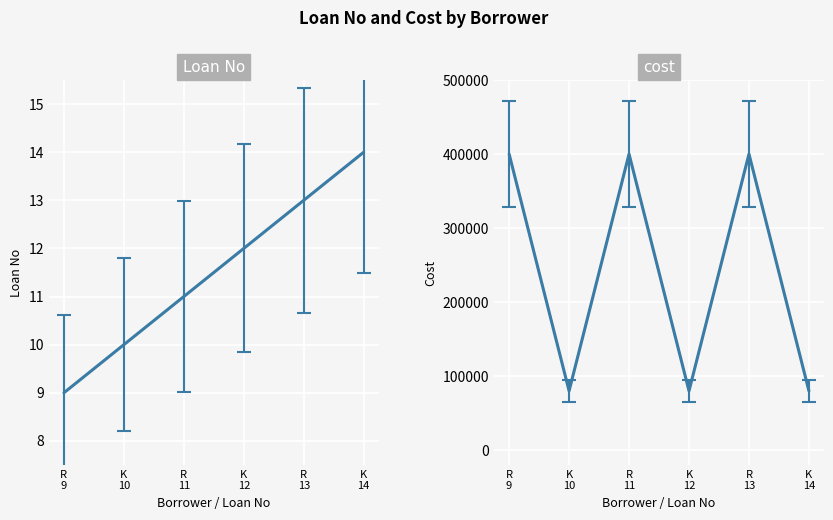

True or false: Loan No and cost intersect in this chart.

False